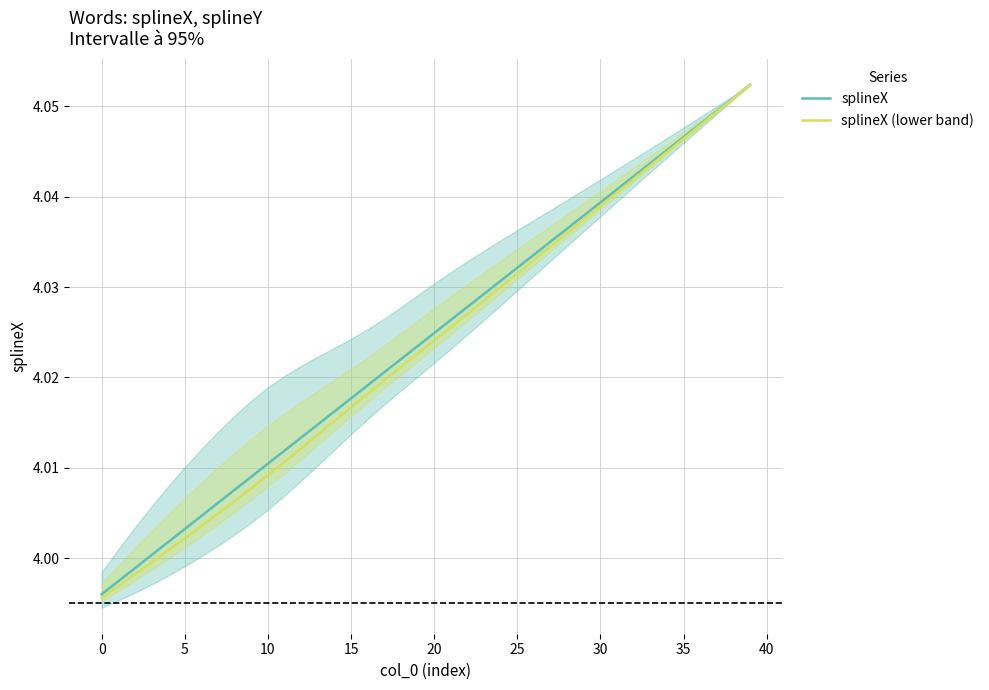

The splineX (lower band) series shows 2.3 at 34. True or false?

False